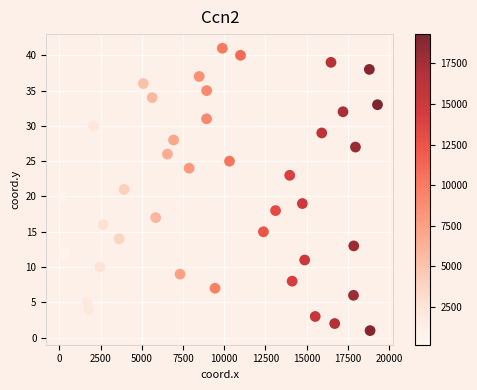

What is the range of Y values (max minus min)?

40